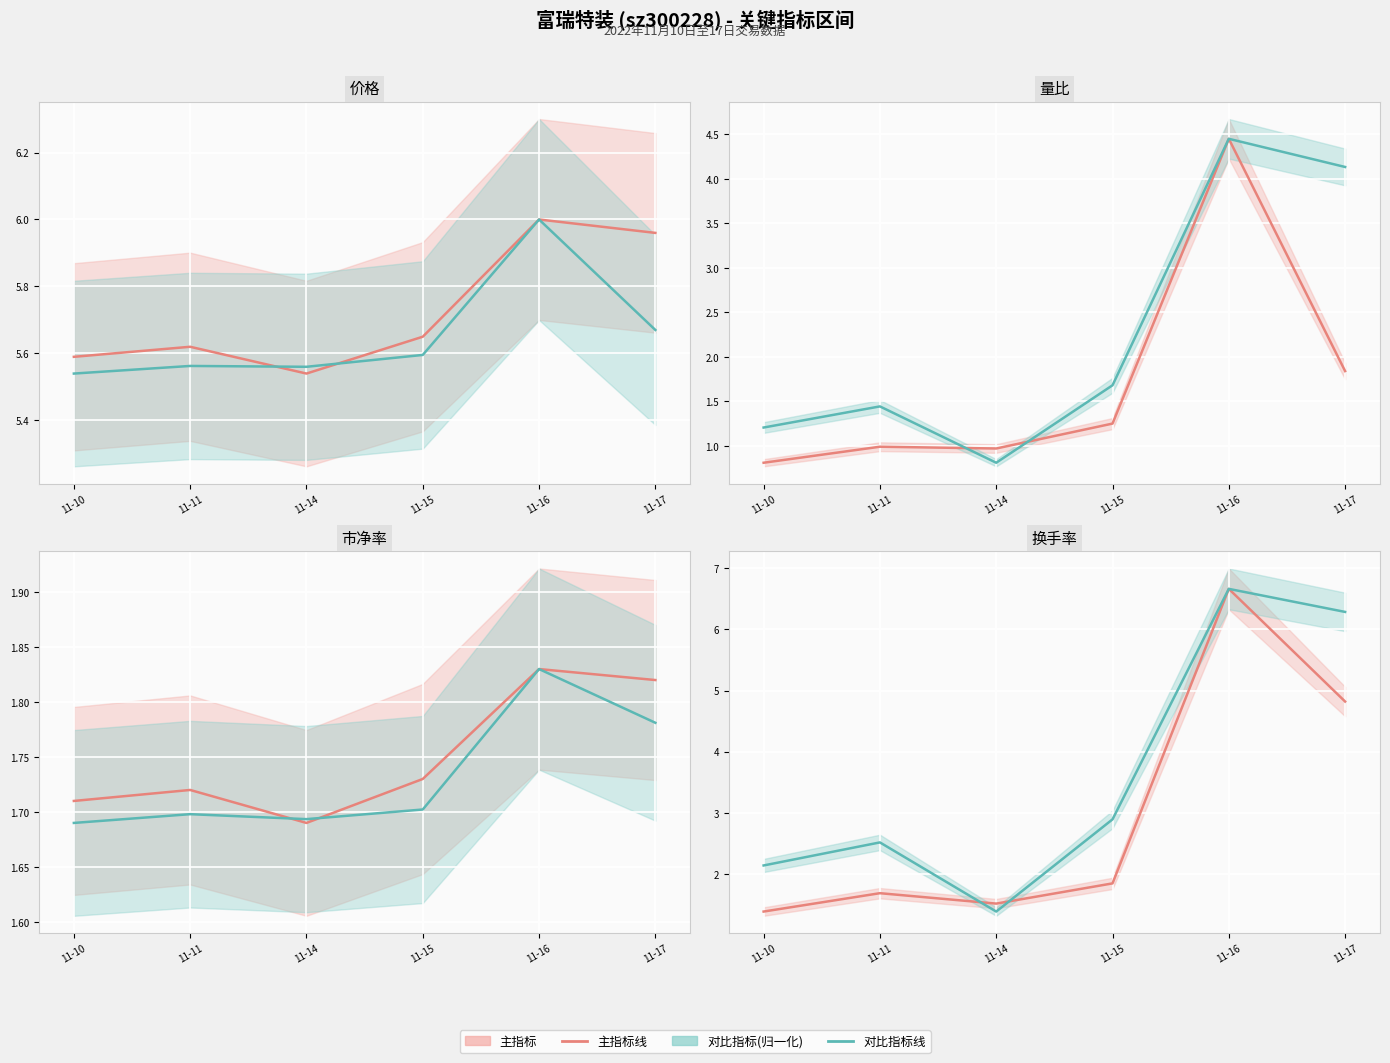

At which category does 换手率 reach its first local valley?

11-14